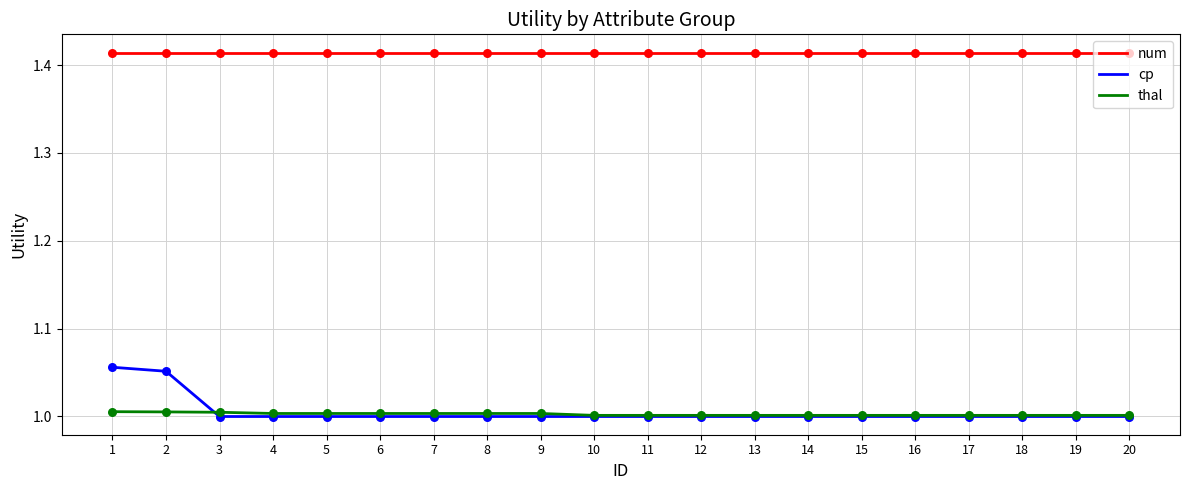

What is the spread (max minus min) of values at 4?

0.4